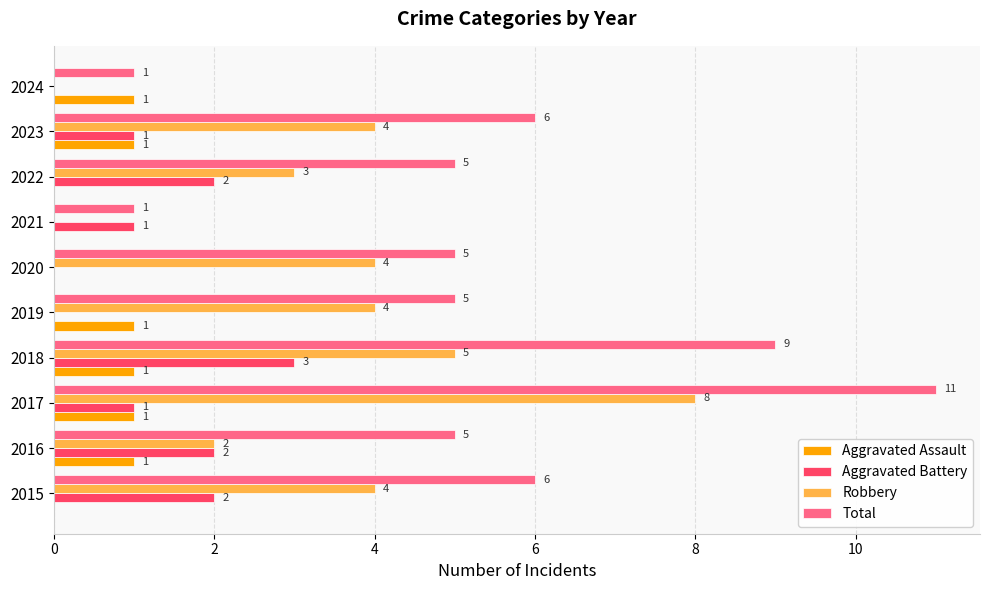

Is the value of Aggravated Assault at 2022 greater than the value of Aggravated Battery at 2022?

No